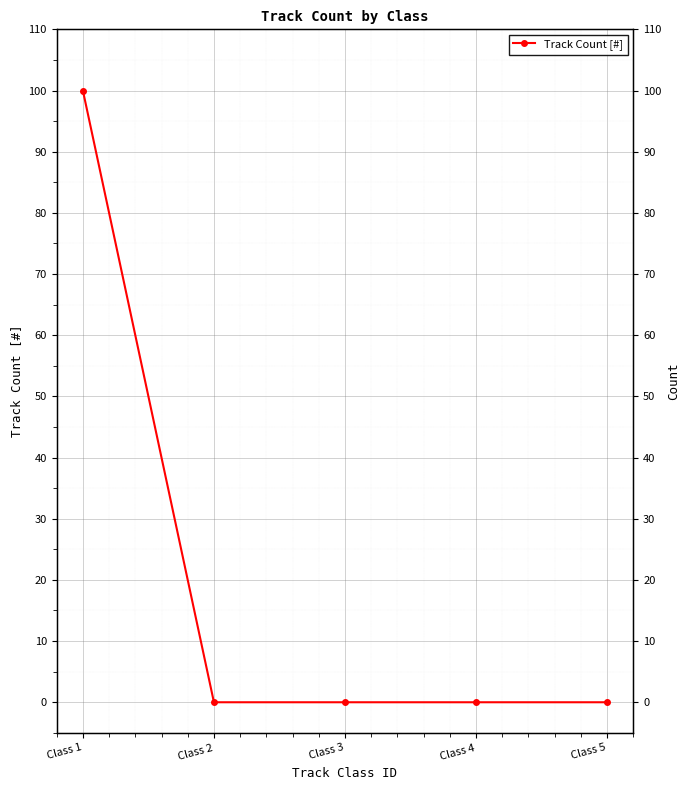

Which label corresponds to the largest value in the chart?

Class 1